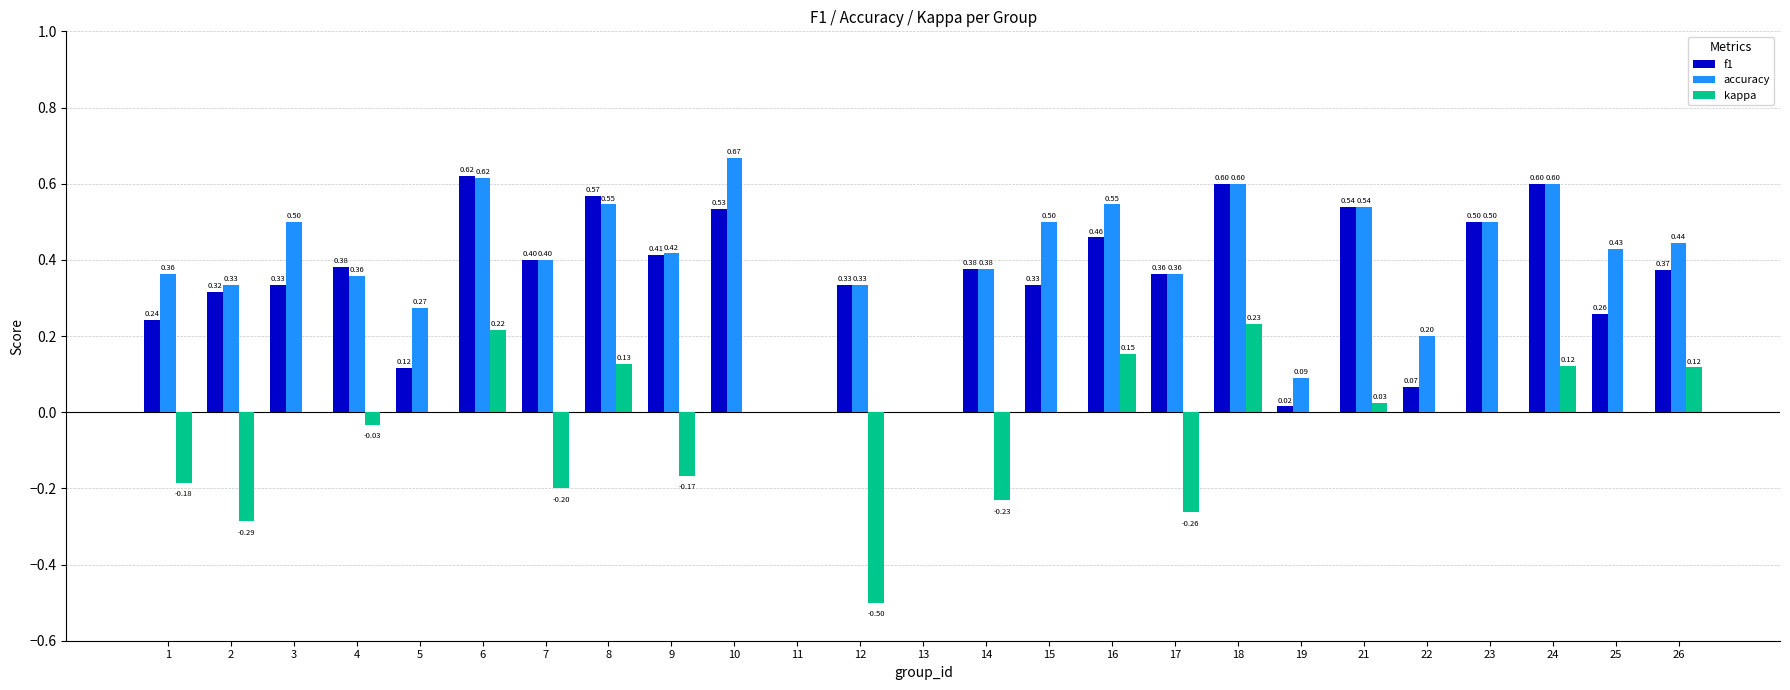

What is the sum of the f1 values at 1 and 25?

0.5